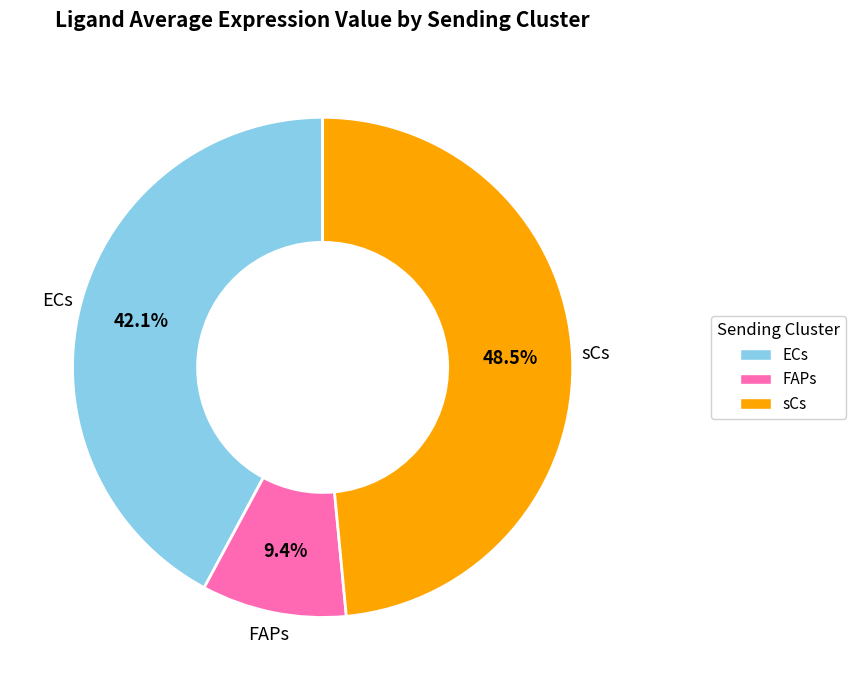

Does any single category account for the majority?

No